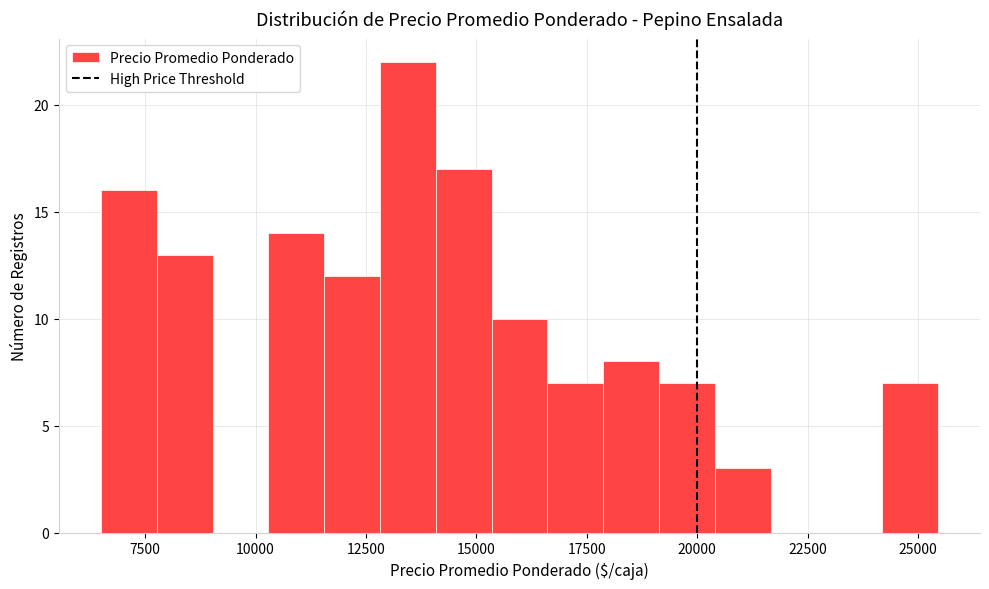

Around what value on the x-axis is the tallest bar? Give the approximate position of its centre, as read against the axis.

13500